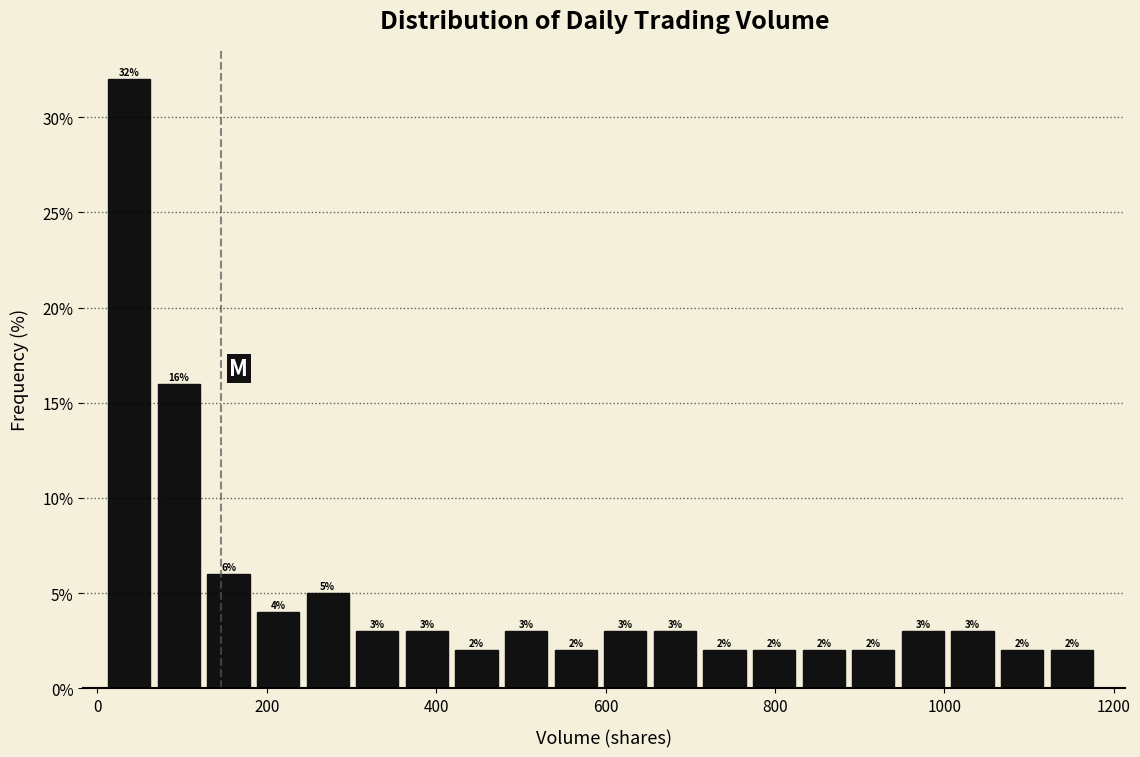

Around what value on the x-axis is the tallest bar? Give the approximate position of its centre, as read against the axis.

40